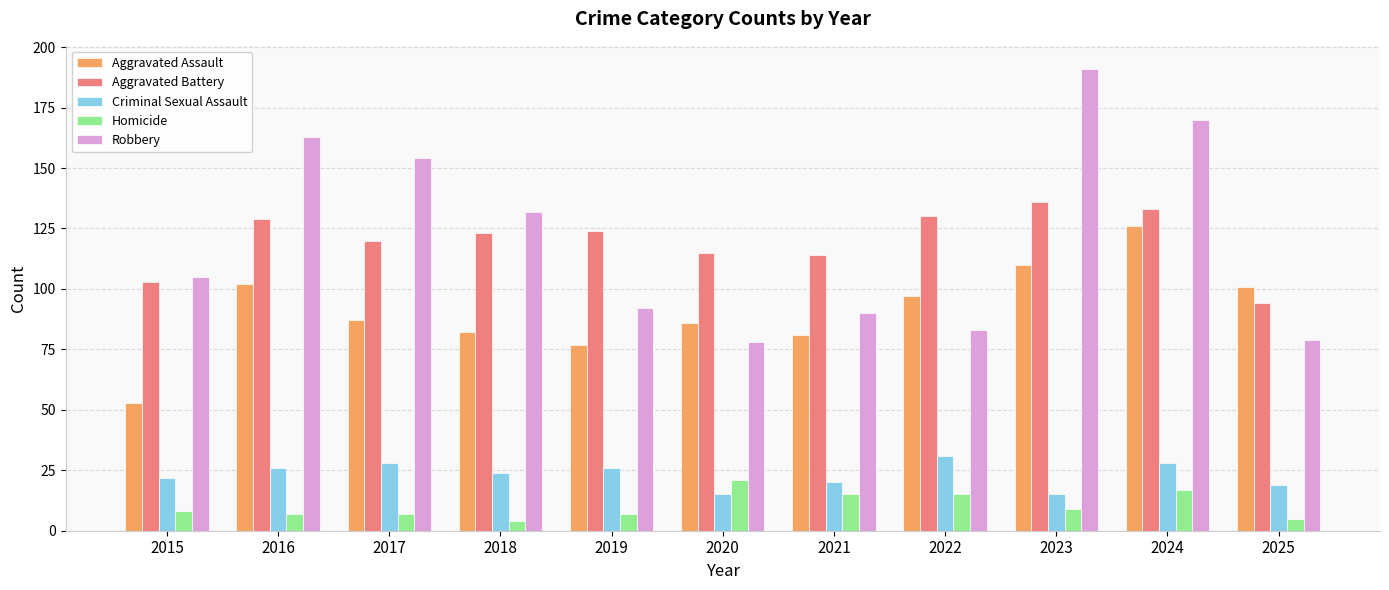

What is the value of the Homicide bar at the 3rd from the left?

7